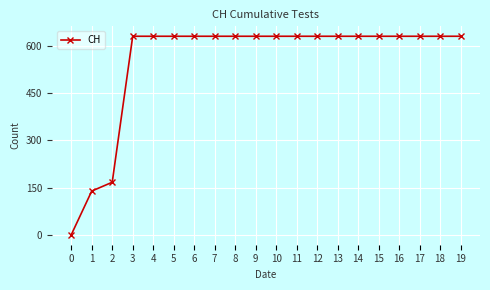

What is the greatest value displayed?

631